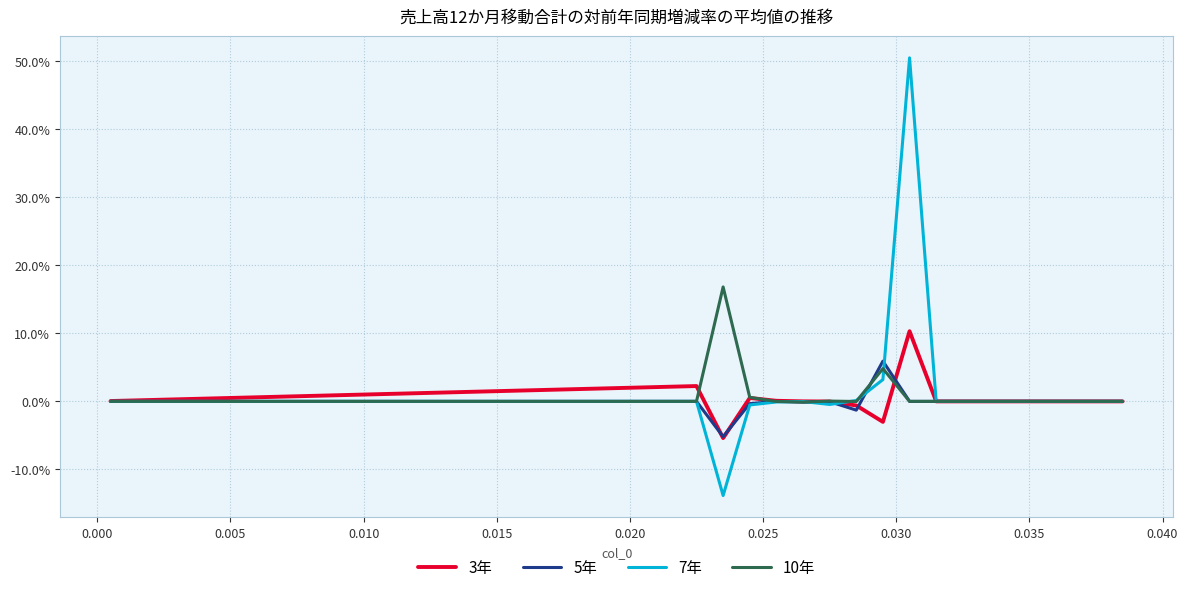

At how many categories does at least one series exceed 0?

31